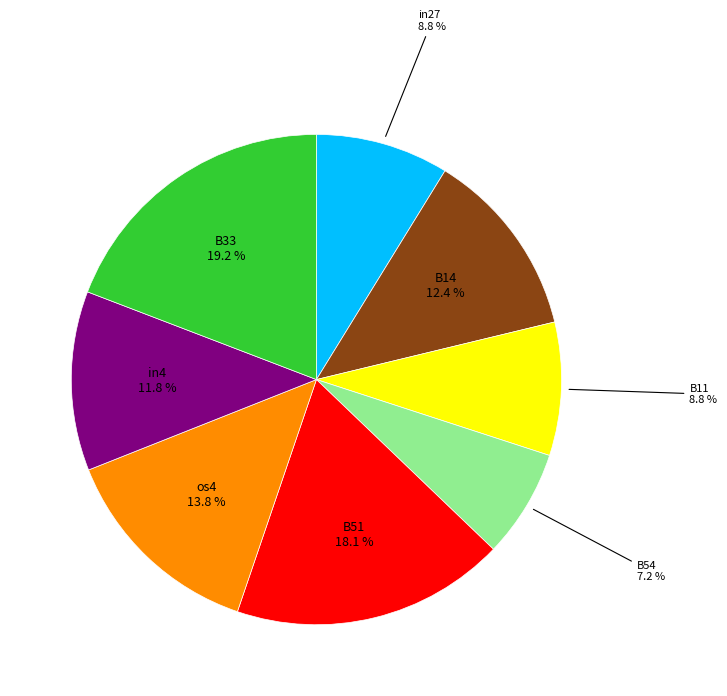

Is there a majority slice in this chart?

No